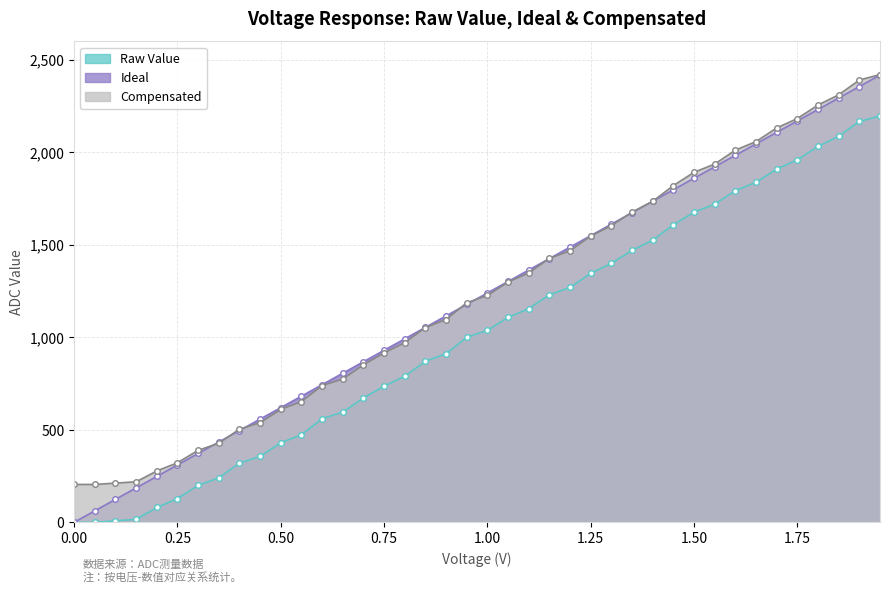

What are all the series names shown in the legend?

Raw Value, Ideal, Compensated